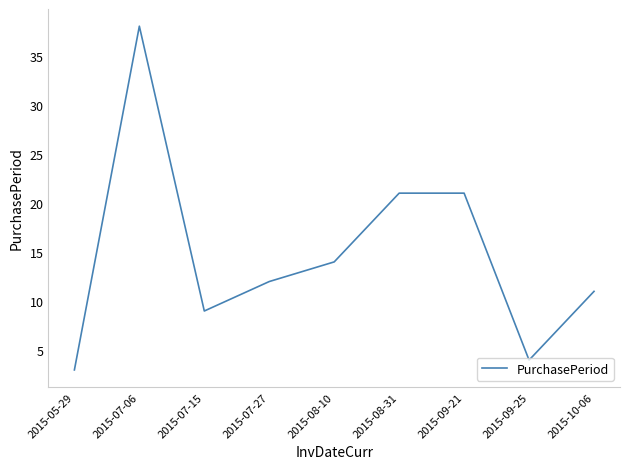

Is it true that the value at 2015-07-15 is 9?

True